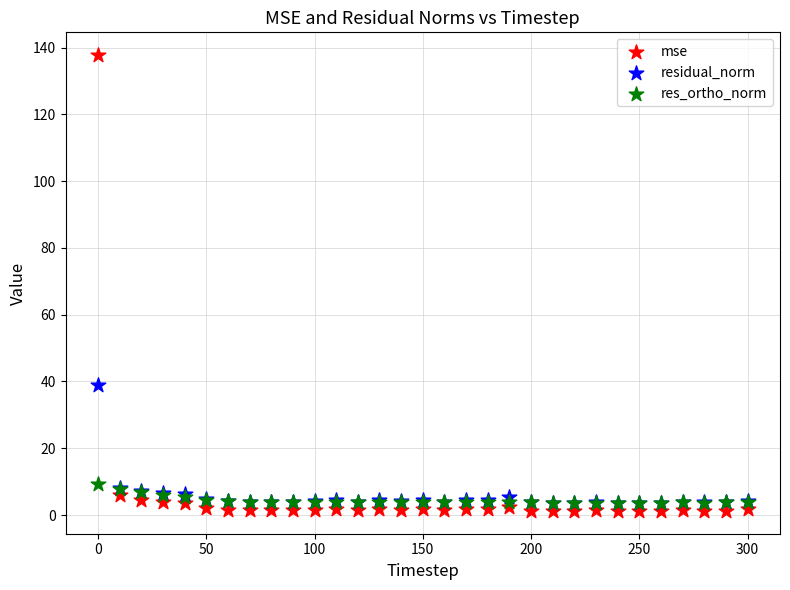

In the mse series, what Y value is closest to 69?

5.9